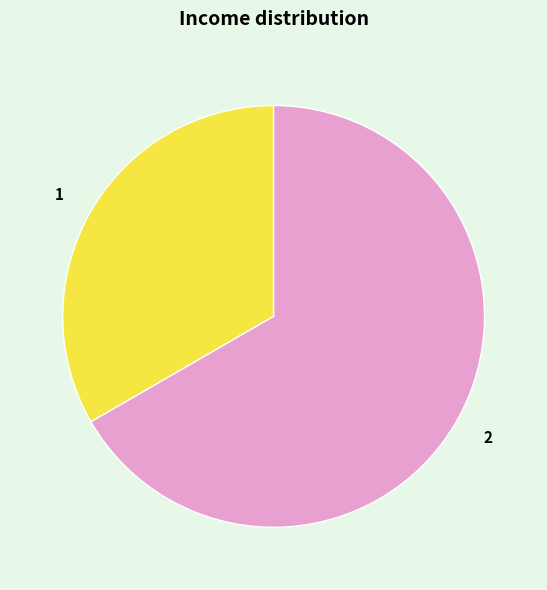

Rank the categories by value from lowest to highest.

1, 2